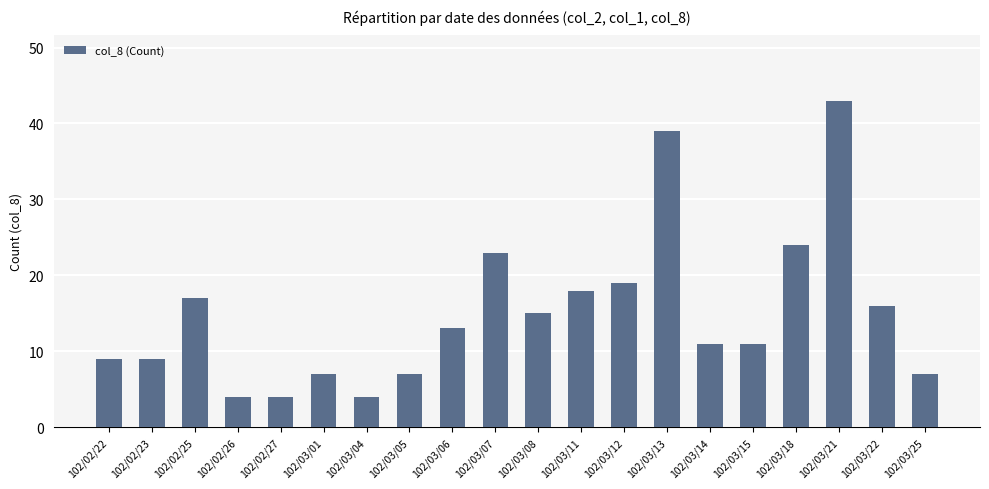

Reading left to right, transcribe all the data shown in this chart.

9	9	17	4	4	7	4	7	13	23	15	18	19	39	11	11	24	43	16	7